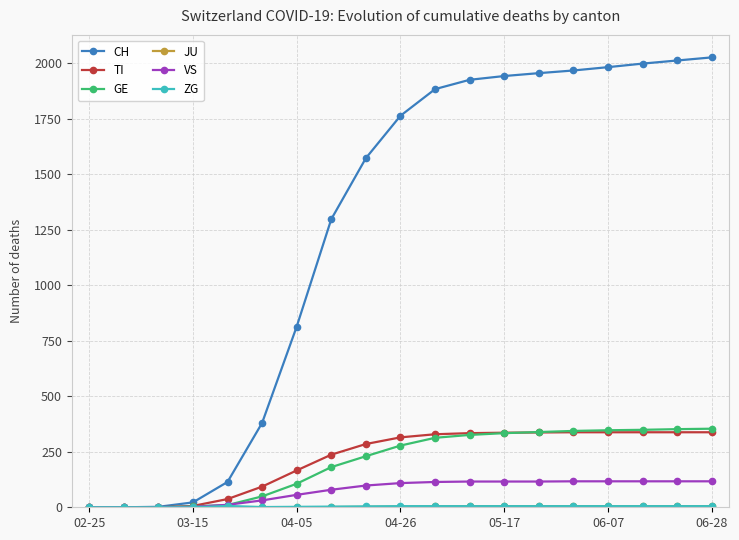

Which series has the largest total across all categories?

CH